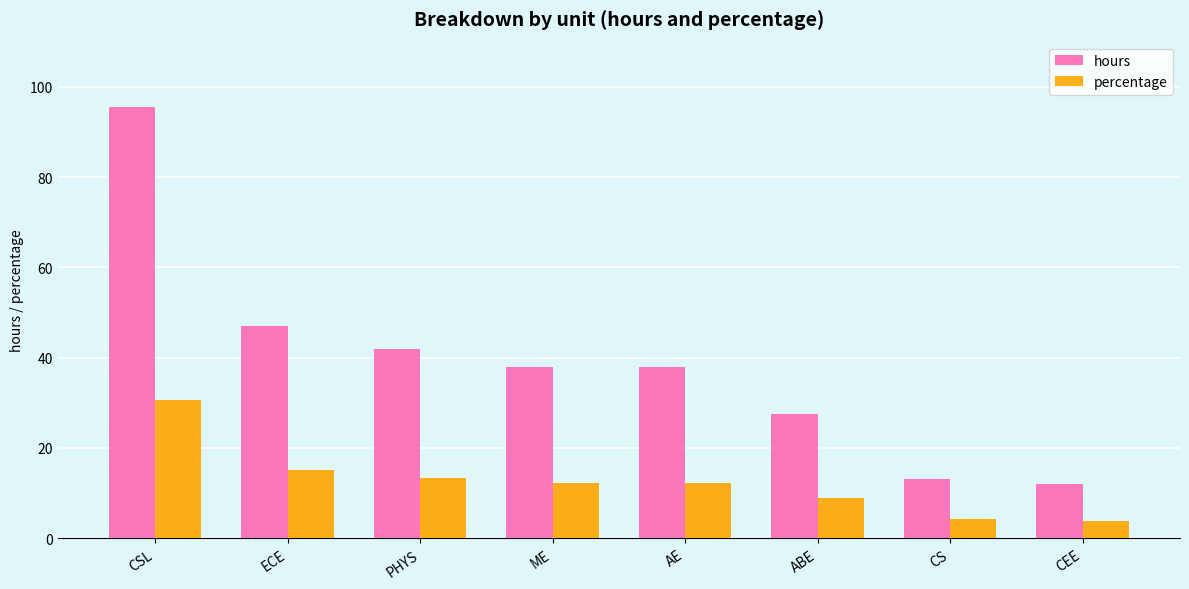

What is the total value across all series at CSL?

126.0